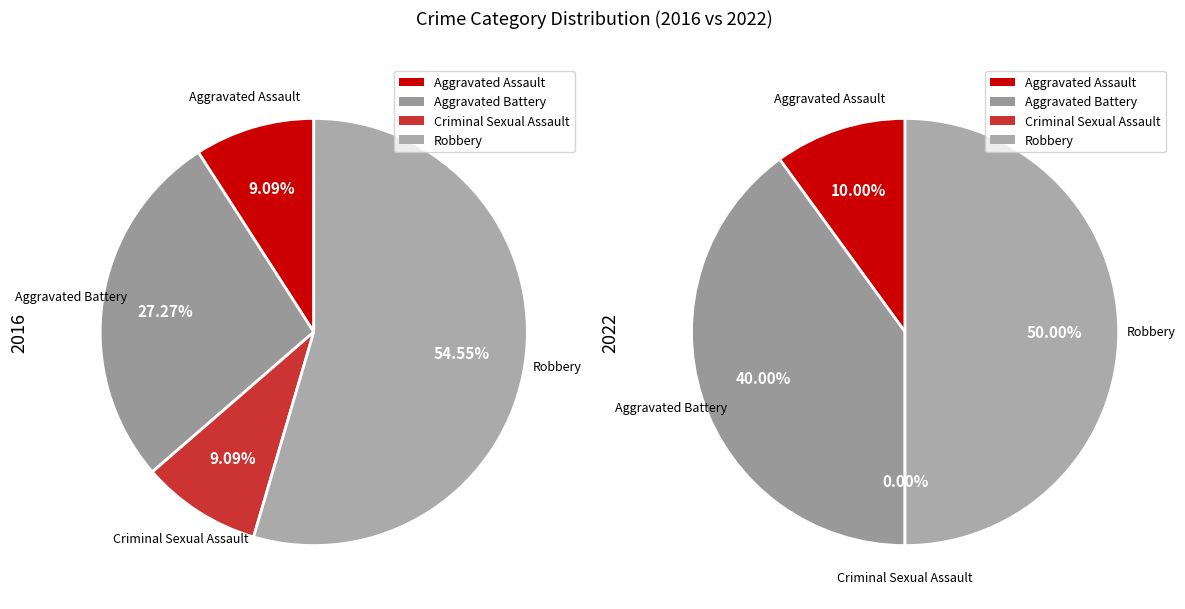

Combined, do Aggravated Battery and Criminal Sexual Assault account for over 50%?

No